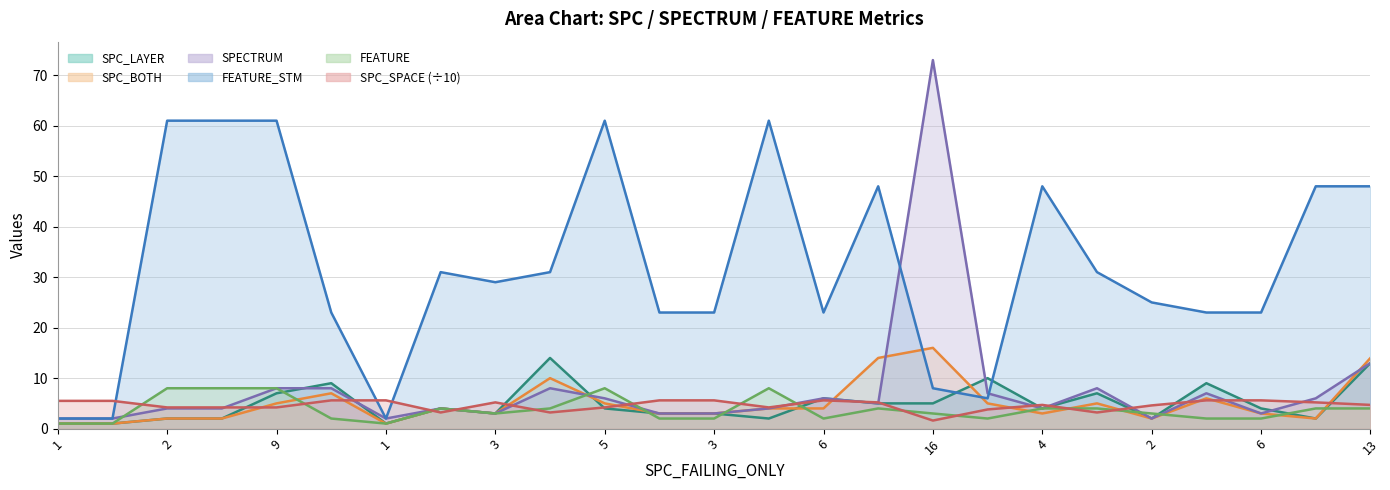

Between which two adjacent categories do FEATURE and SPC_LAYER first intersect?

9 and 11